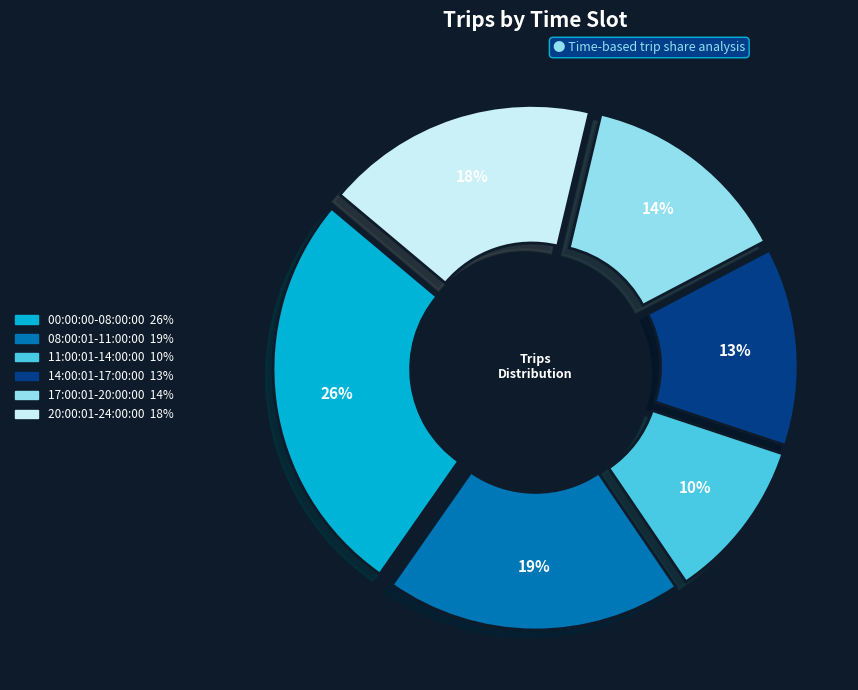

Rank the categories by value from lowest to highest.

11:00:01-14:00:00, 14:00:01-17:00:00, 17:00:01-20:00:00, 20:00:01-24:00:00, 08:00:01-11:00:00, 00:00:00-08:00:00